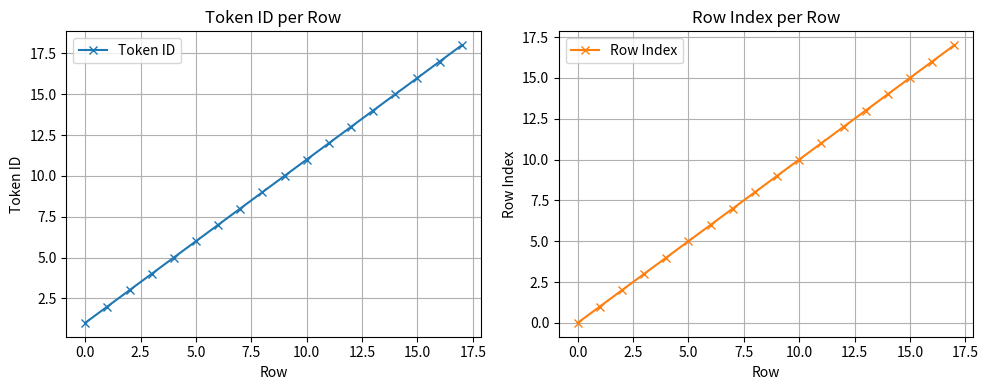

The Token ID series shows 2 at 5.0. True or false?

False